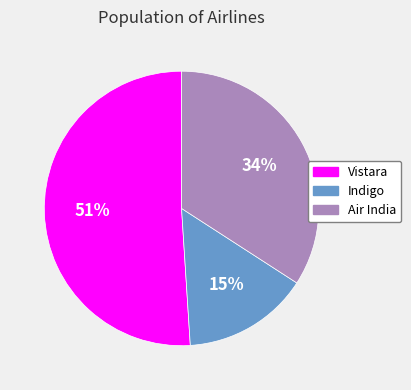

To the nearest percent, what is the average slice percentage?

33%